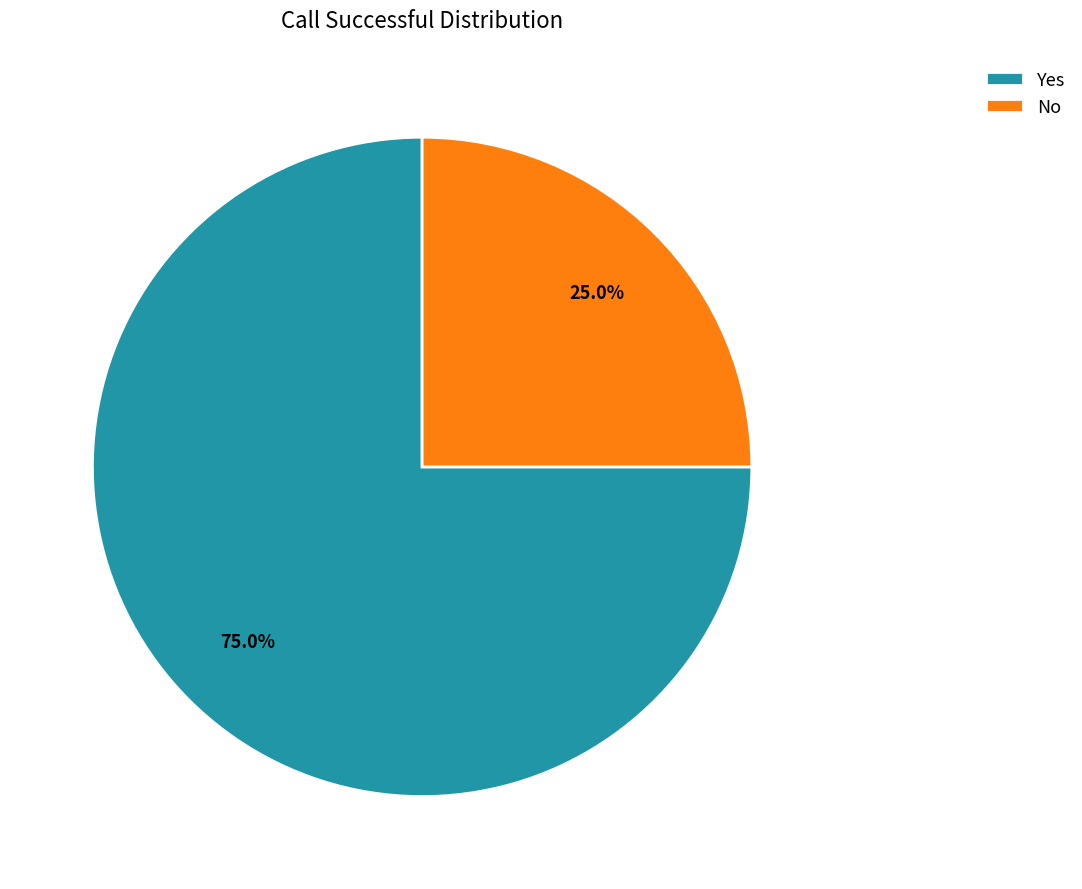

What is the ratio of the value at No to the value at Yes?

0.3